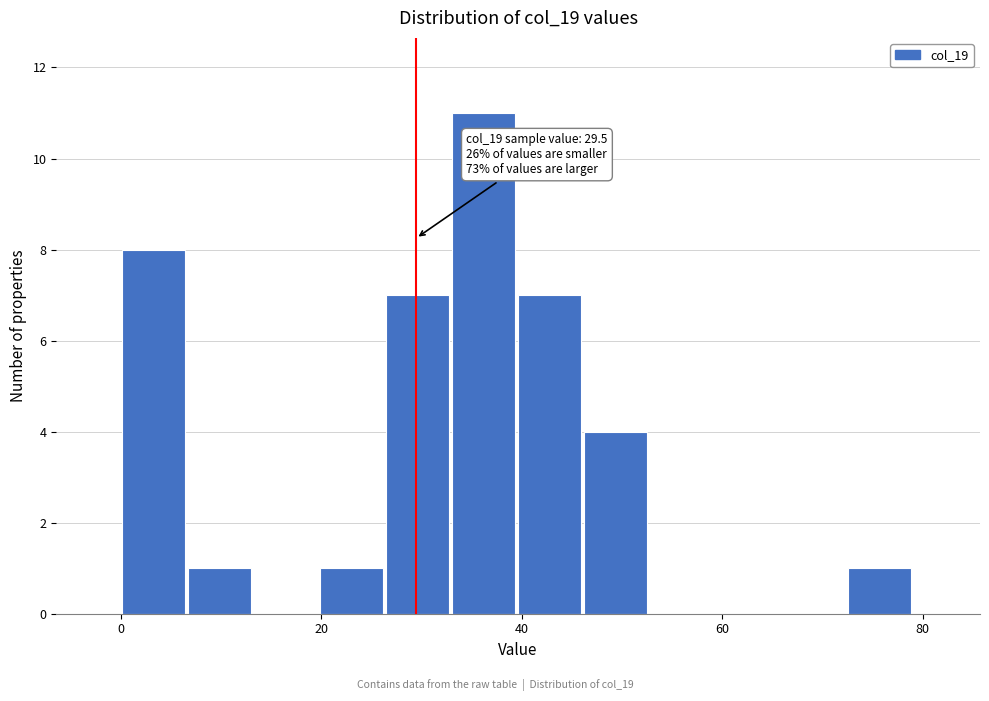

Around what value on the x-axis is the tallest bar? Give the approximate position of its centre, as read against the axis.

36